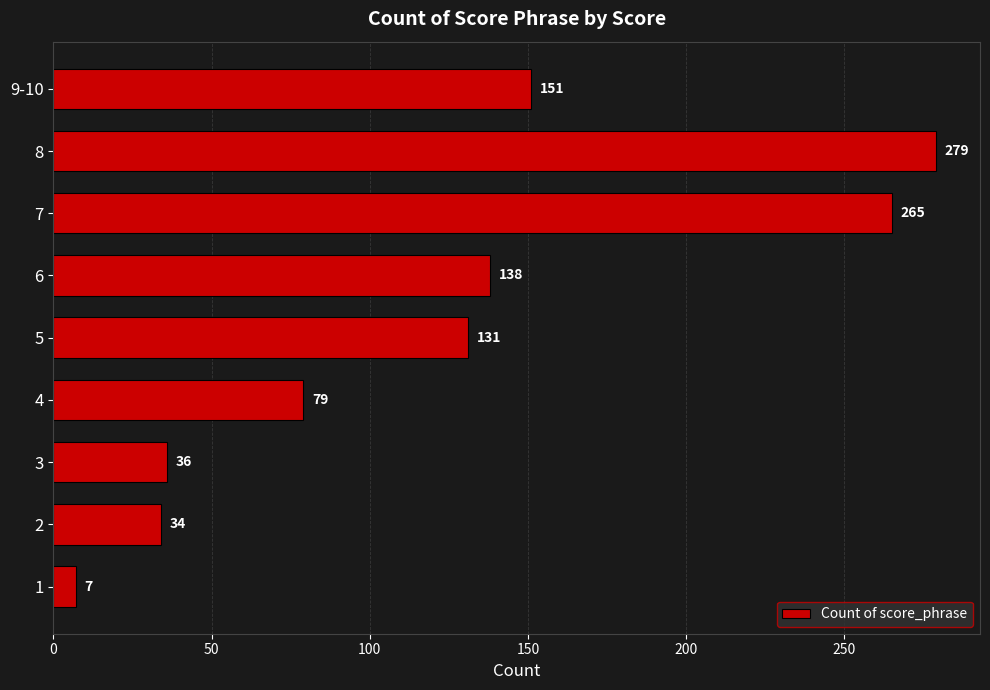

List the labels in order of value, smallest first.

1, 2, 3, 4, 5, 6, 9-10, 7, 8